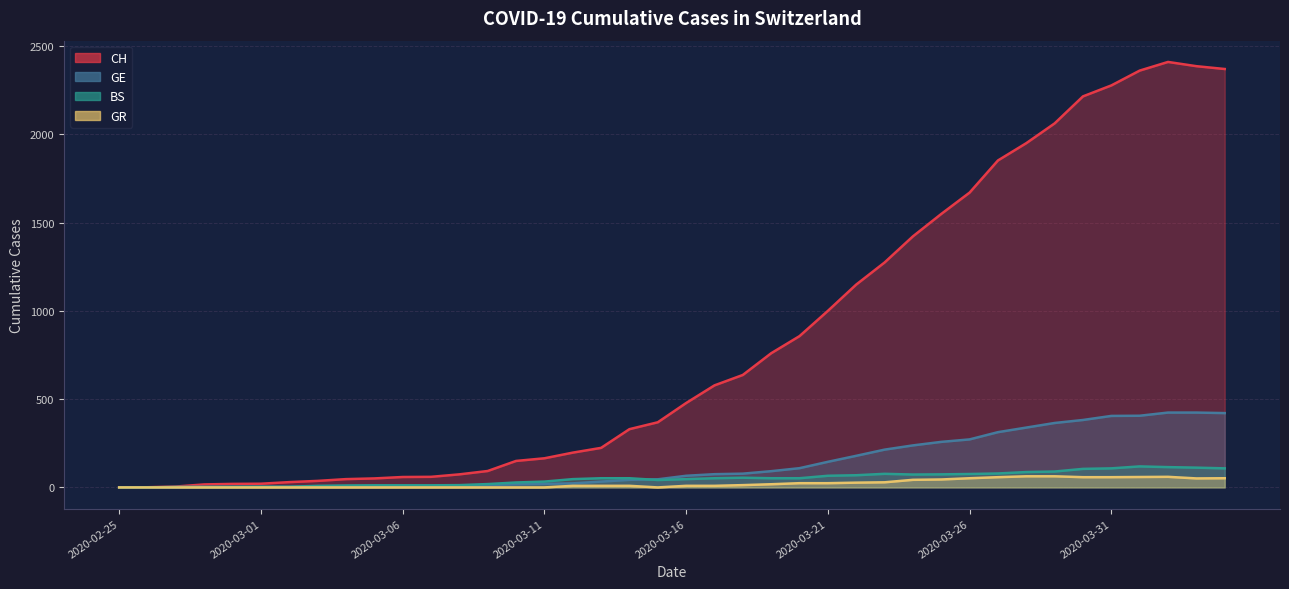

Where does the BS series first go above 52?

2020-03-18